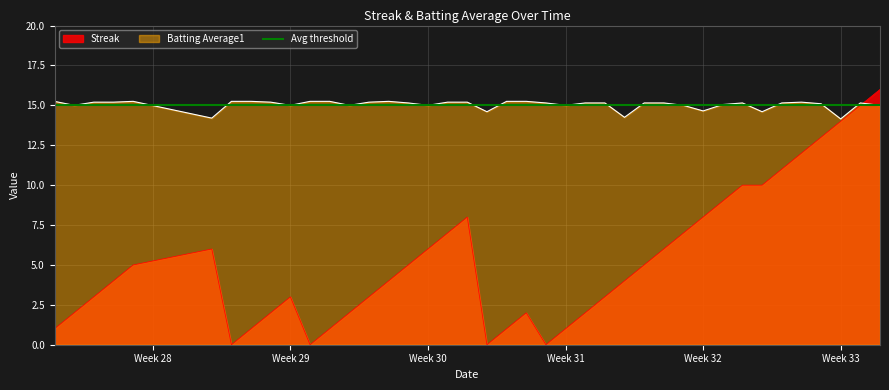

How many lines are shown in the chart?

2